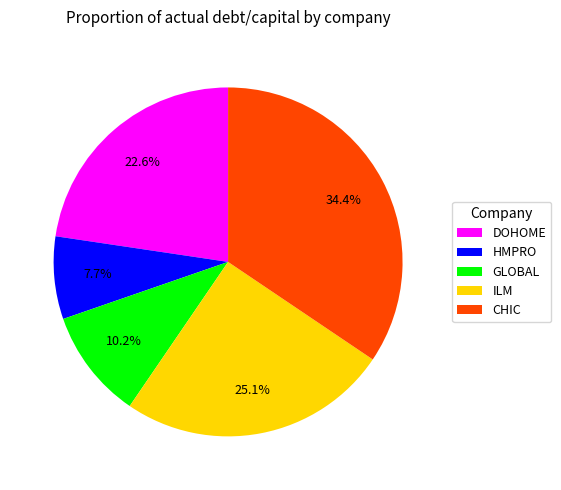

To the nearest percent, what is the difference between the largest and smallest slice percentages?

27%